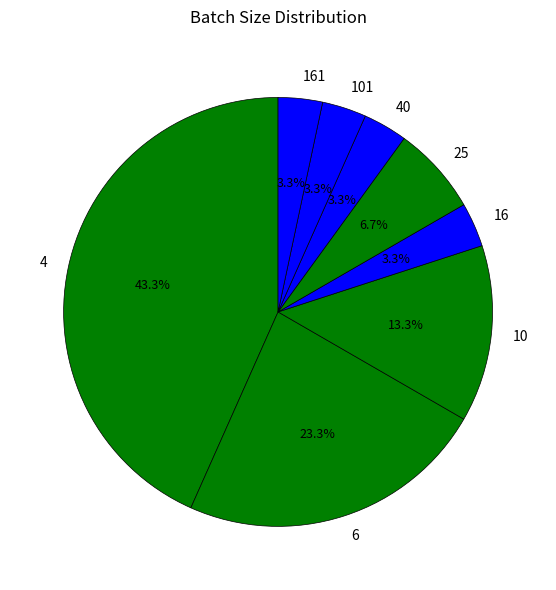

Which has a higher value, 25 or 40?

25